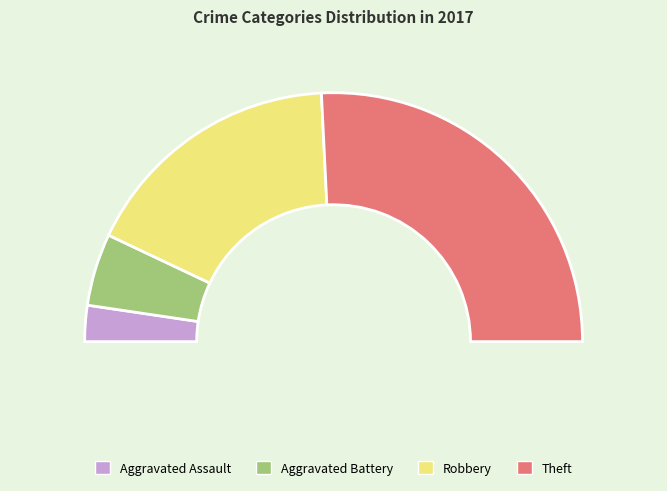

Rank the categories by value from lowest to highest.

Aggravated Assault, Aggravated Battery, Robbery, Theft